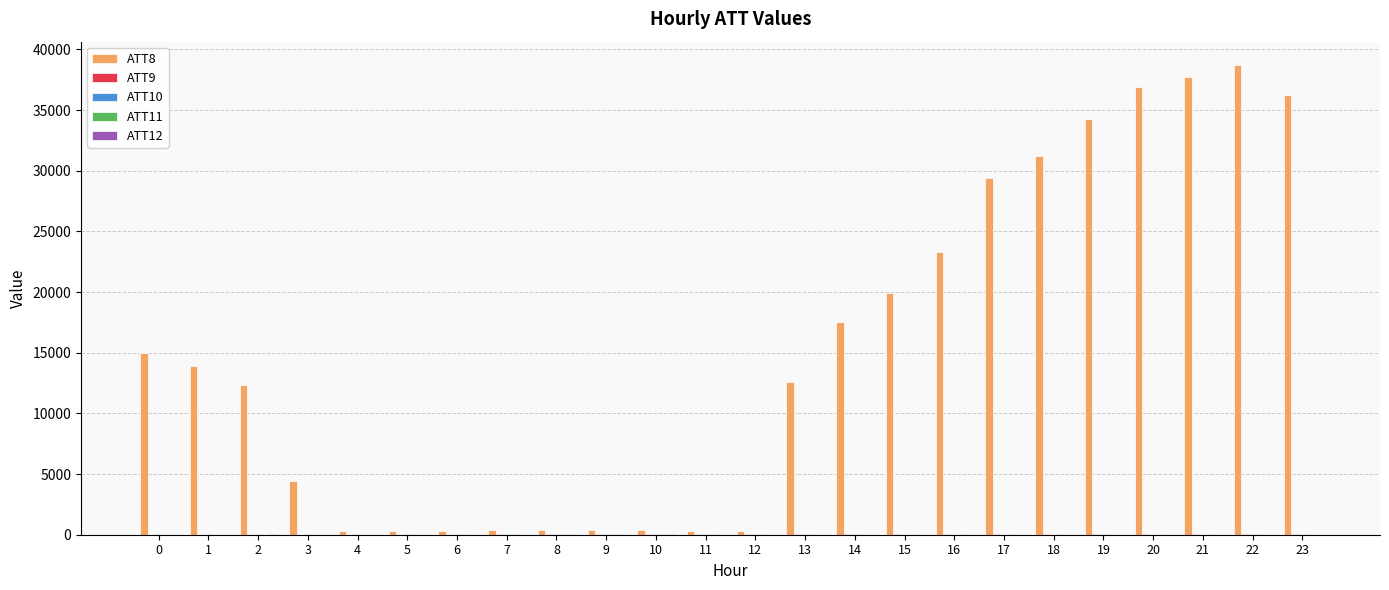

What is the greatest value displayed?

38700.0